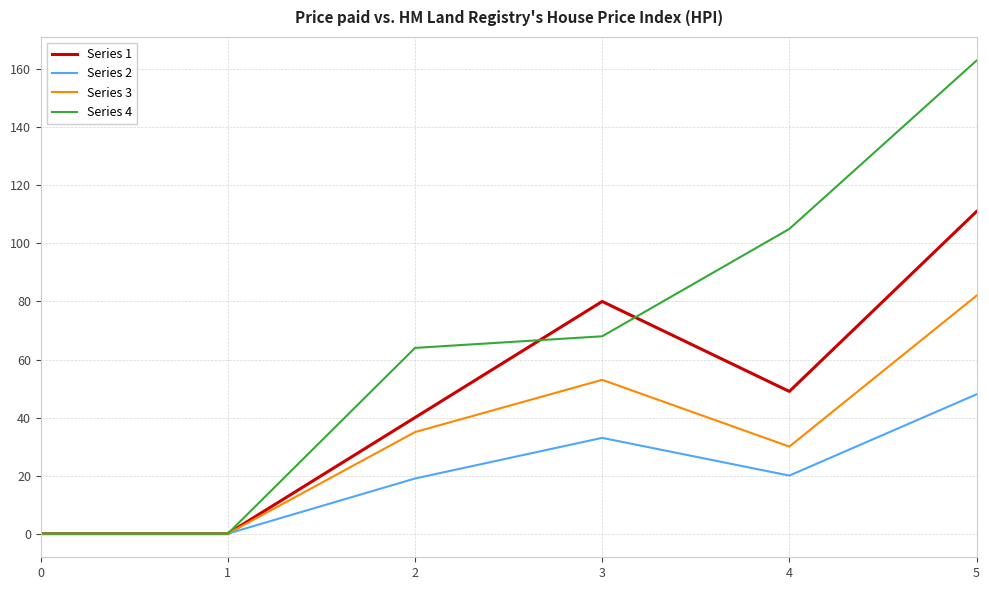

Rank the series by their maximum value, from highest to lowest.

Series 4, Series 1, Series 3, Series 2